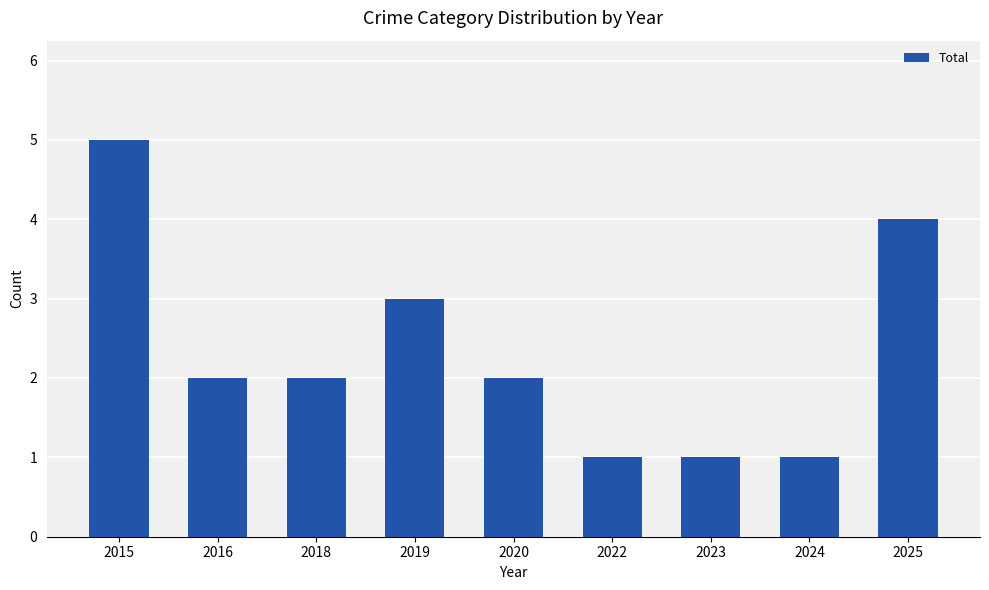

Reading left to right, transcribe all the data shown in this chart.

5	2	2	3	2	1	1	1	4